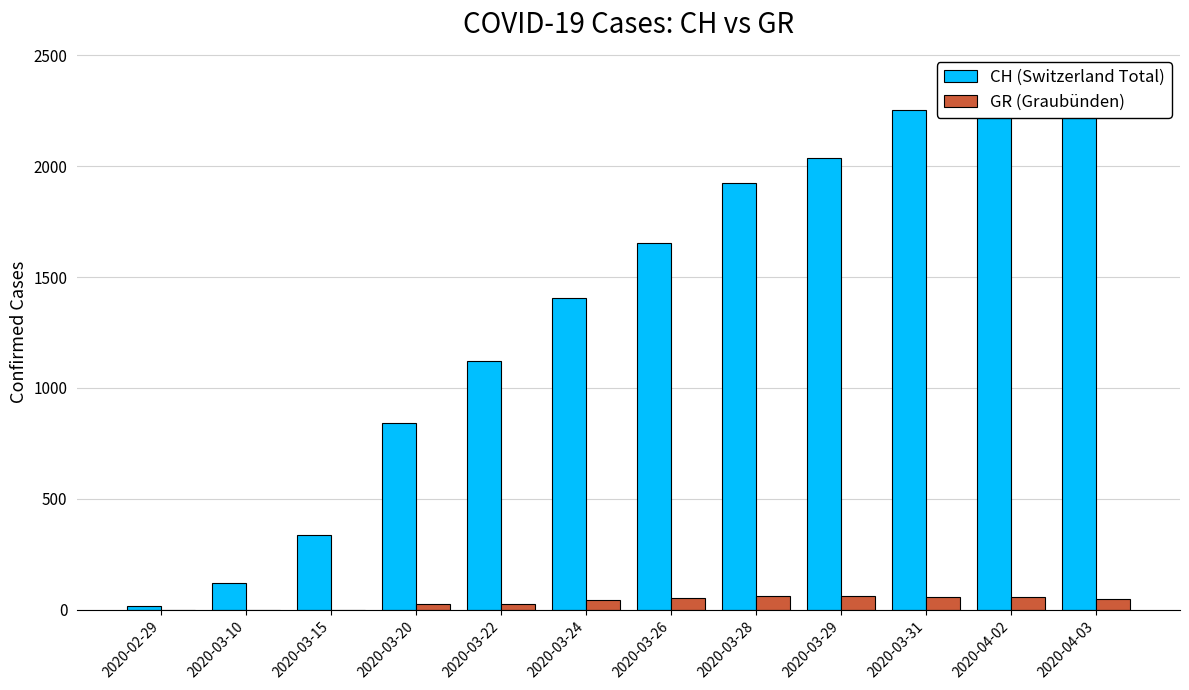

Reading left to right, extract all data points from this chart.

CH (Switzerland Total): 2020-02-29=15	2020-03-10=123	2020-03-15=339	2020-03-20=841	2020-03-22=1120	2020-03-24=1404	2020-03-26=1654	2020-03-28=1924	2020-03-29=2038	2020-03-31=2251	2020-04-02=2387	2020-04-03=2349
GR (Graubünden): 2020-02-29=0	2020-03-10=0	2020-03-15=0	2020-03-20=24	2020-03-22=27	2020-03-24=43	2020-03-26=52	2020-03-28=63	2020-03-29=63	2020-03-31=58	2020-04-02=60	2020-04-03=51